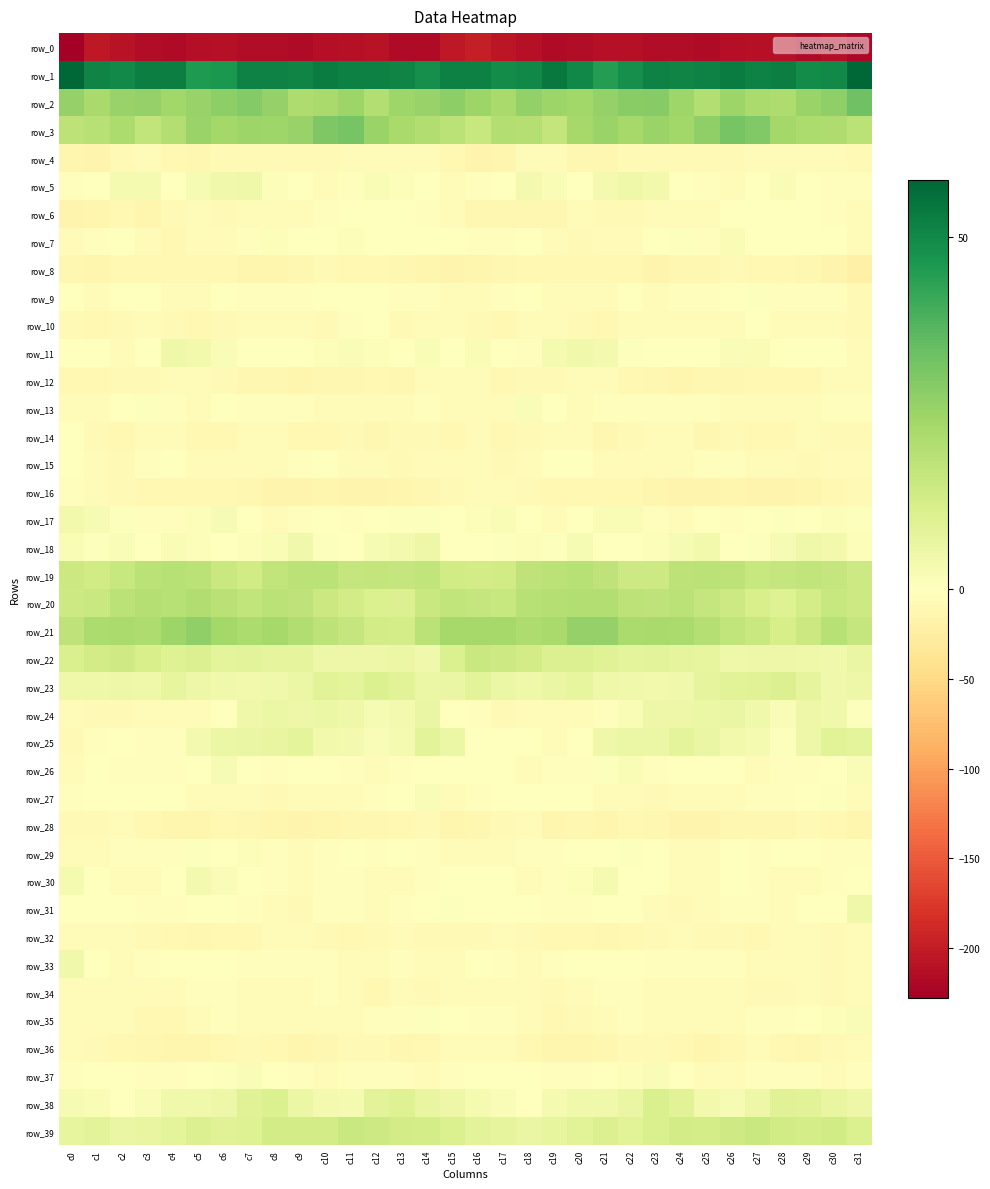

What is the total value across all series at c12?

-156.6